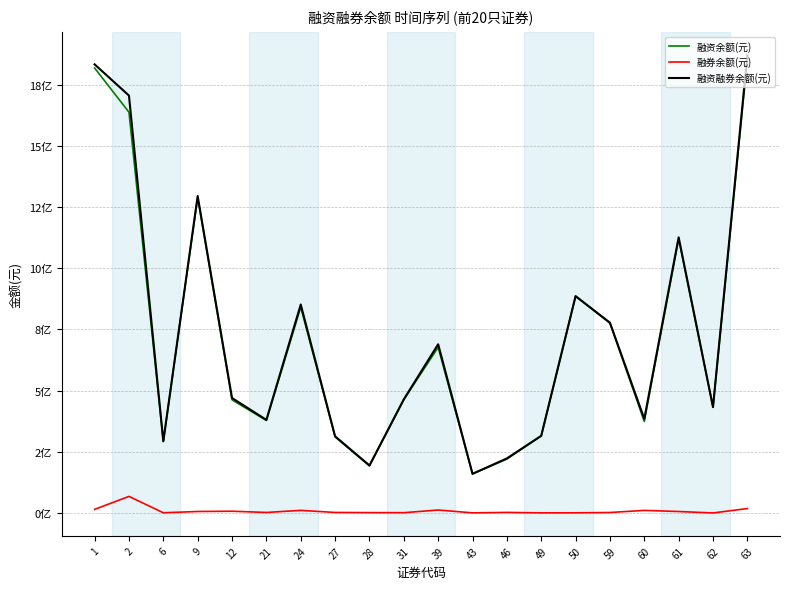

Which series has the widest spread of values?

融资融券余额(元)